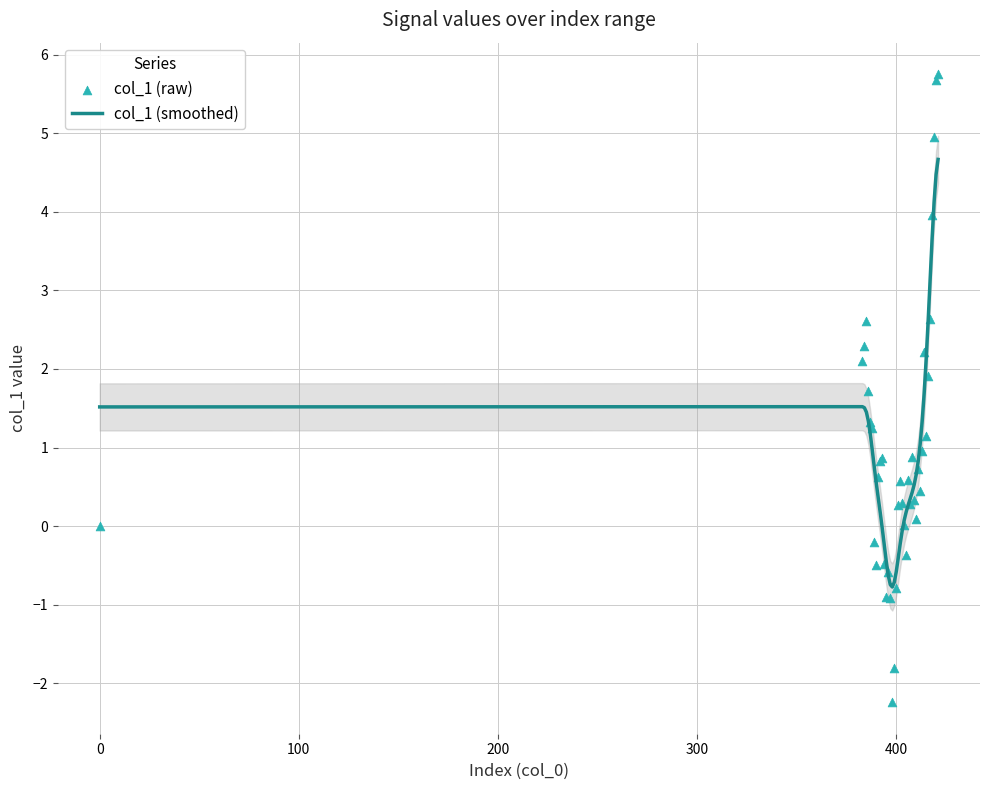

What is the highest value of the col_1 (smoothed) series?

4.7